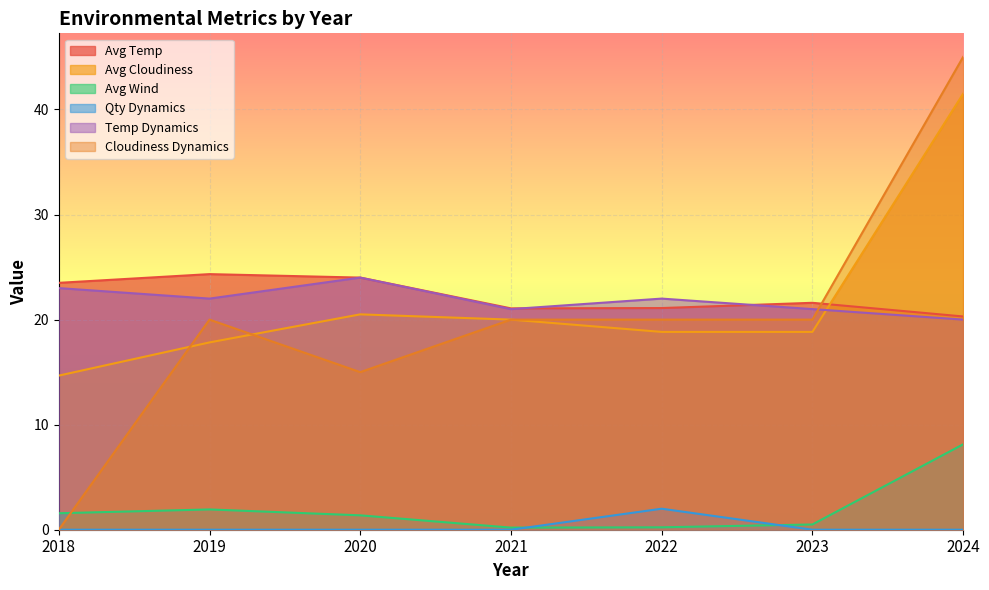

Is the value of Avg Temp at 2021 greater than the value of Avg Cloudiness at 2019?

Yes